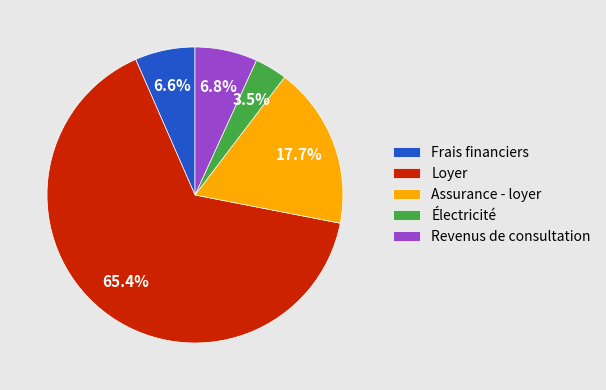

To the nearest percent, what portion does Assurance - loyer represent?

18%